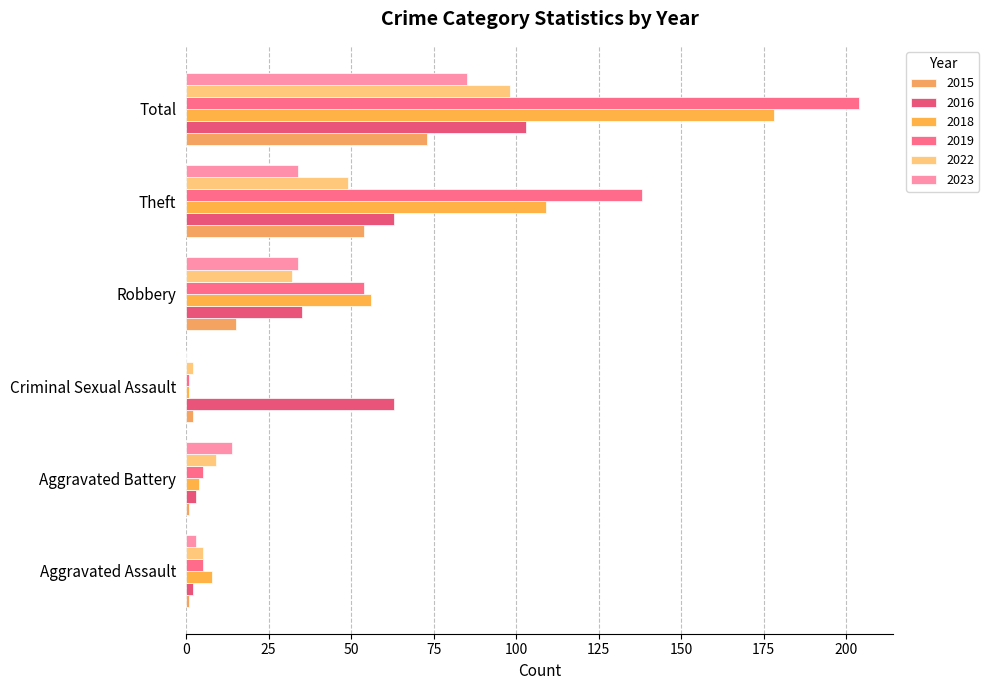

Which series has the largest total across all categories?

2019